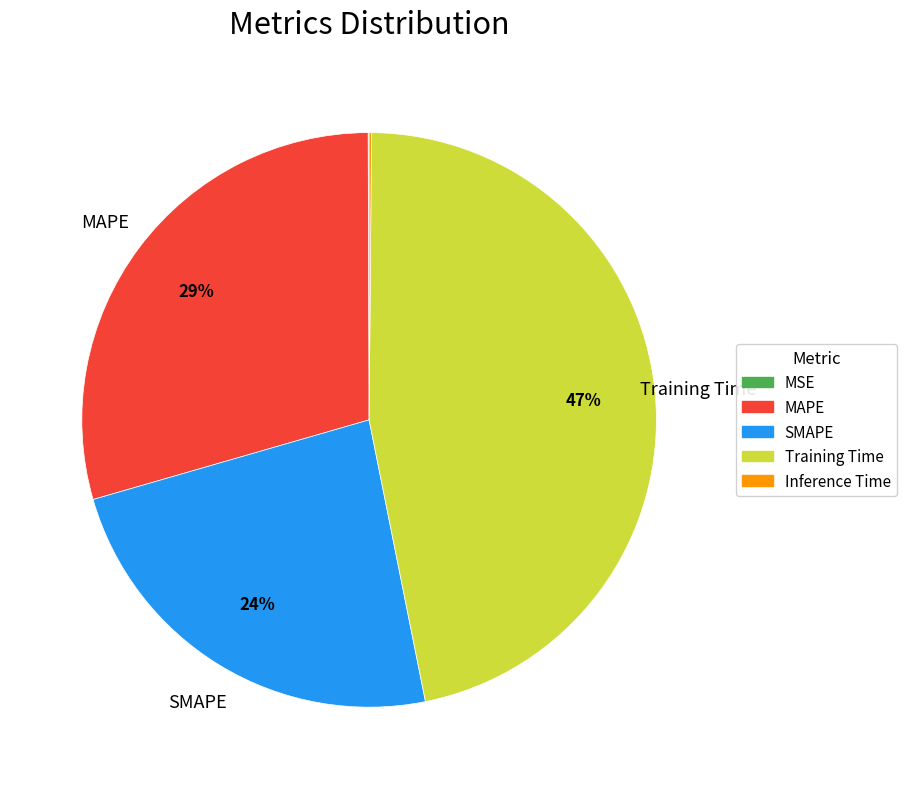

To the nearest percent, what is the difference between the largest and smallest slice percentages?

47%